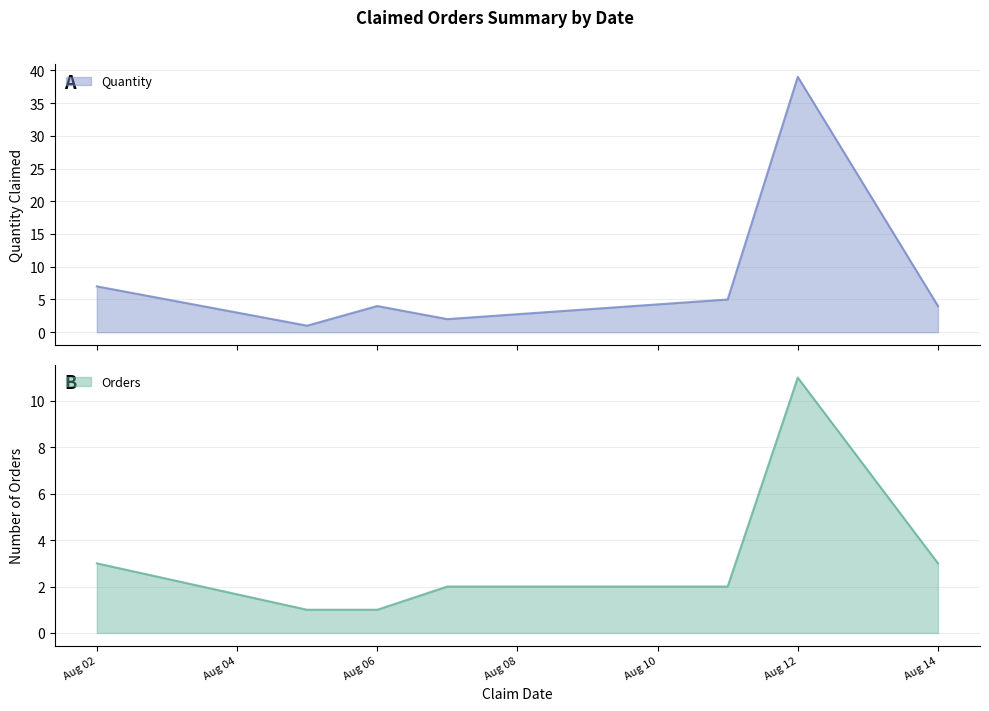

What is the lowest value of the Orders series?

1